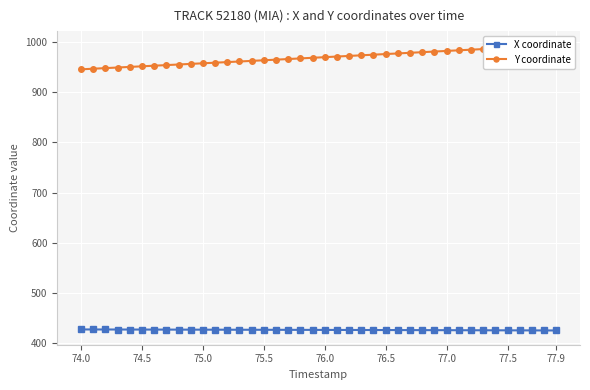

List the series in order of their peak value, lowest first.

X coordinate, Y coordinate